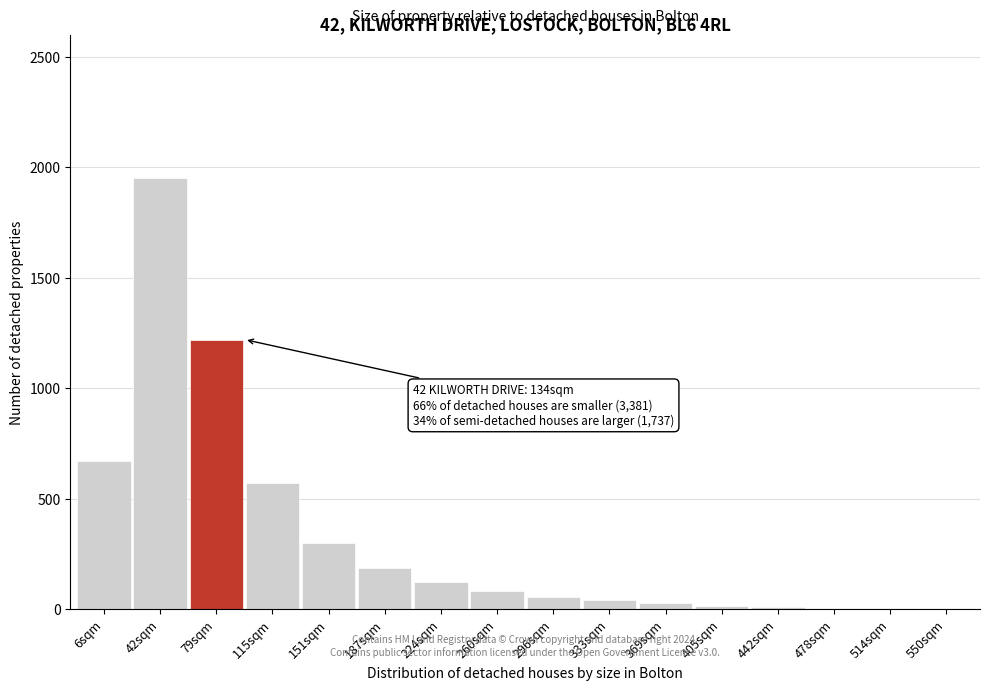

What is the maximum value shown in the chart?

1950